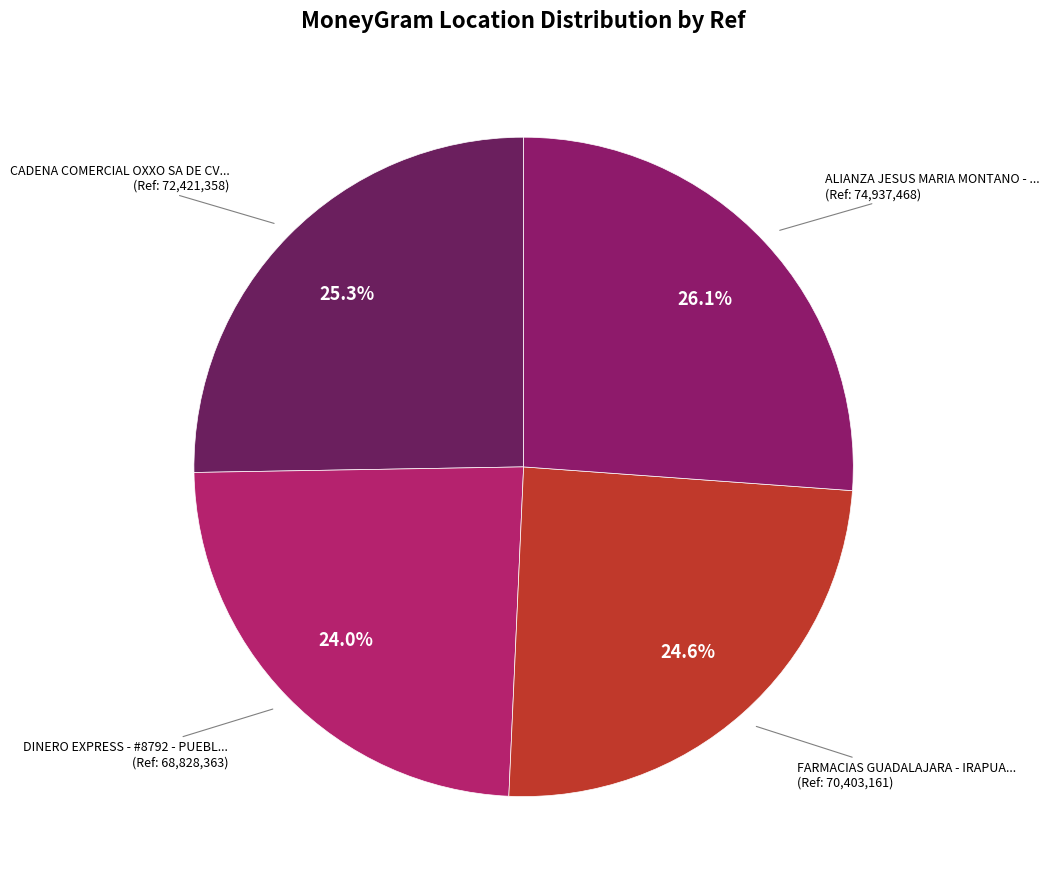

How many segments does this pie chart have?

4